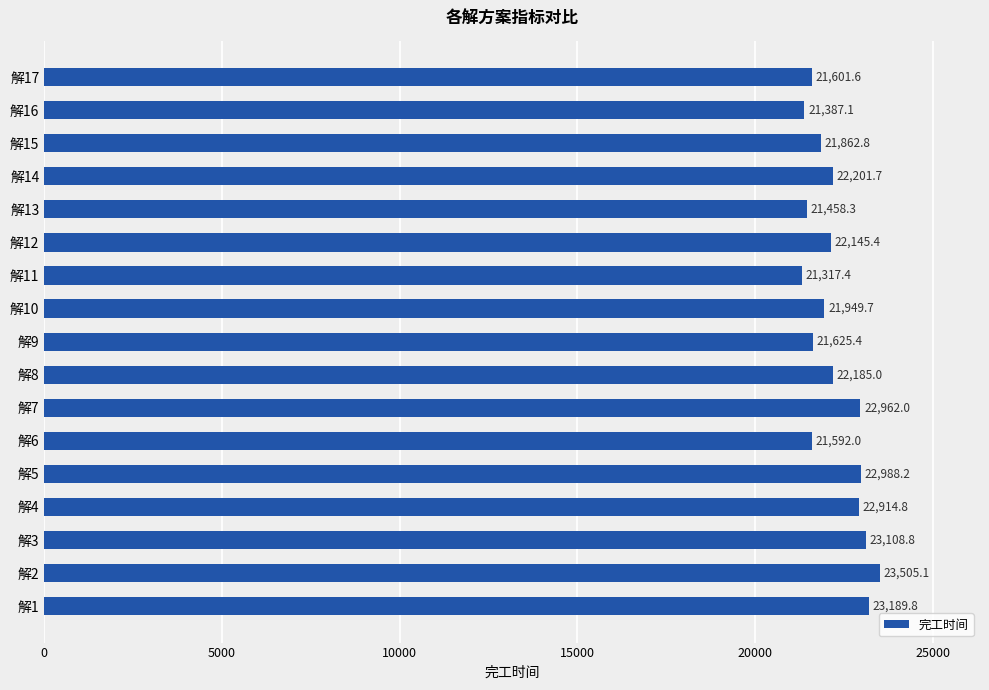

What is the sum of all values?

377995.1